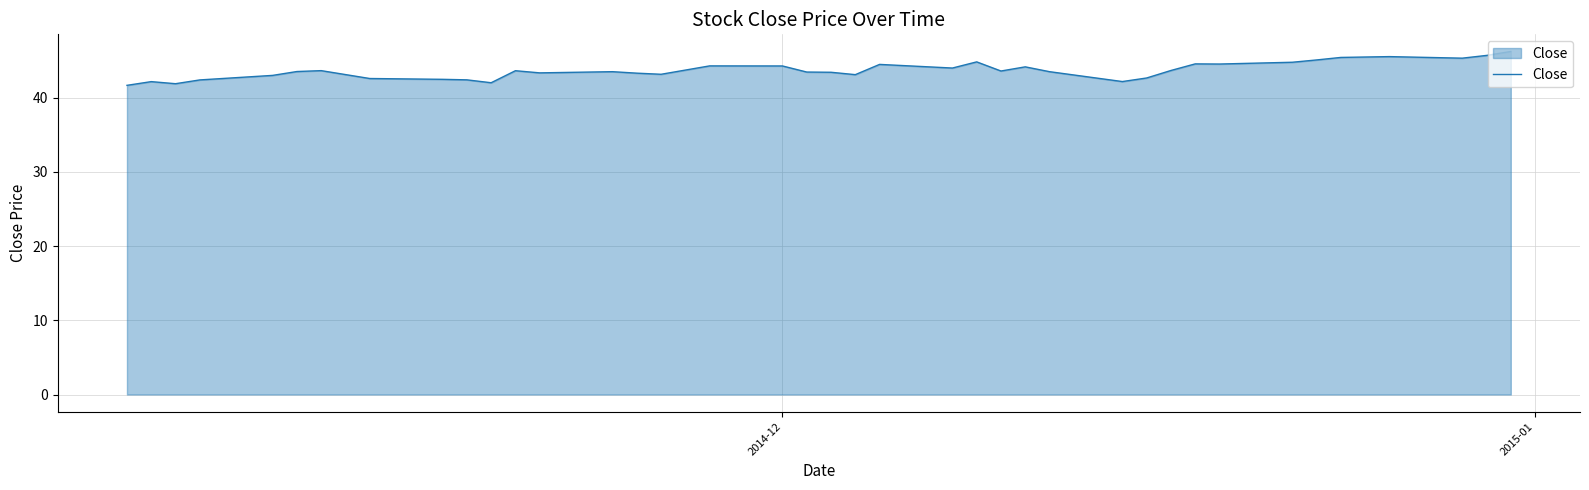

What is the greatest value displayed?

46.2